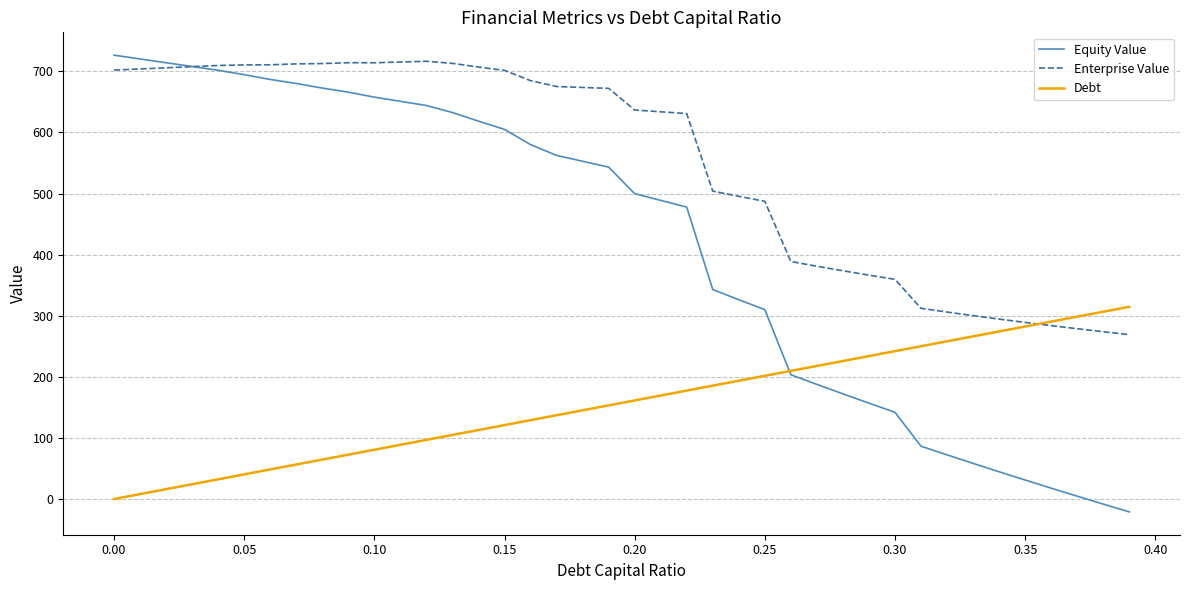

Which series has the widest spread of values?

Equity Value